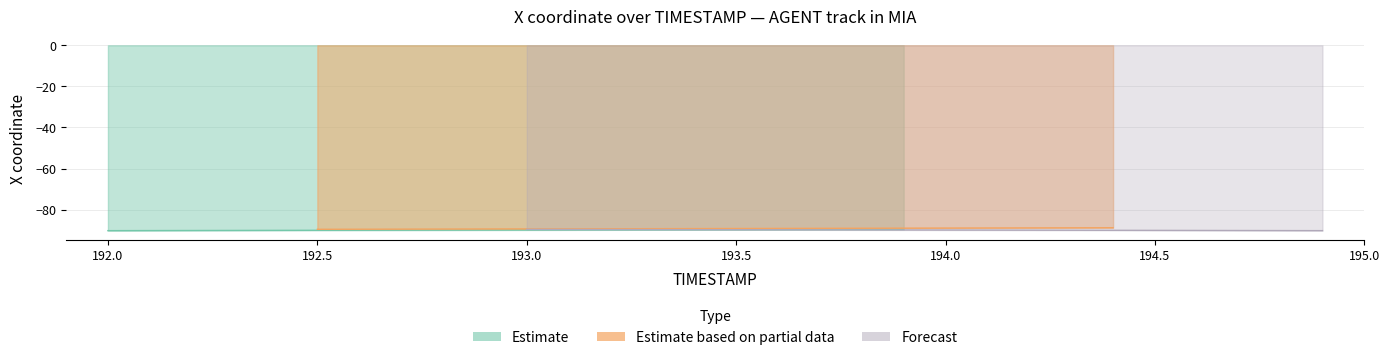

What is the label of the 3rd point from the left?

192.2